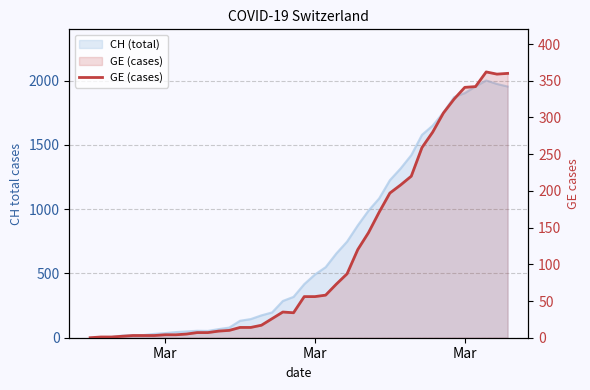

Reading left to right, what are all the values shown in this chart?

0	1	1	2	3	3	3	4	4	5	7	7	9	10	14	14	17	26	35	34	56	56	58	73	87	120	143	171	197	208	220	259	280	306	325	341	342	362	359	360